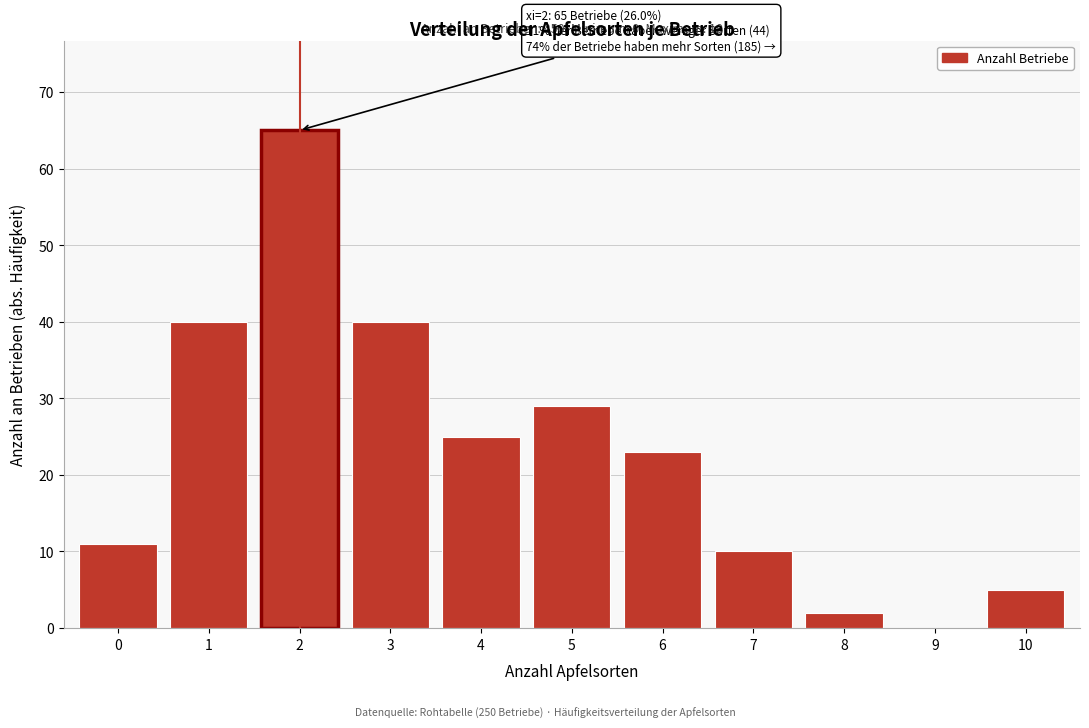

Reading right to left, what are all the values shown in this chart?

10=5	9=0	8=2	7=10	6=23	5=29	4=25	3=40	2=65	1=40	0=11